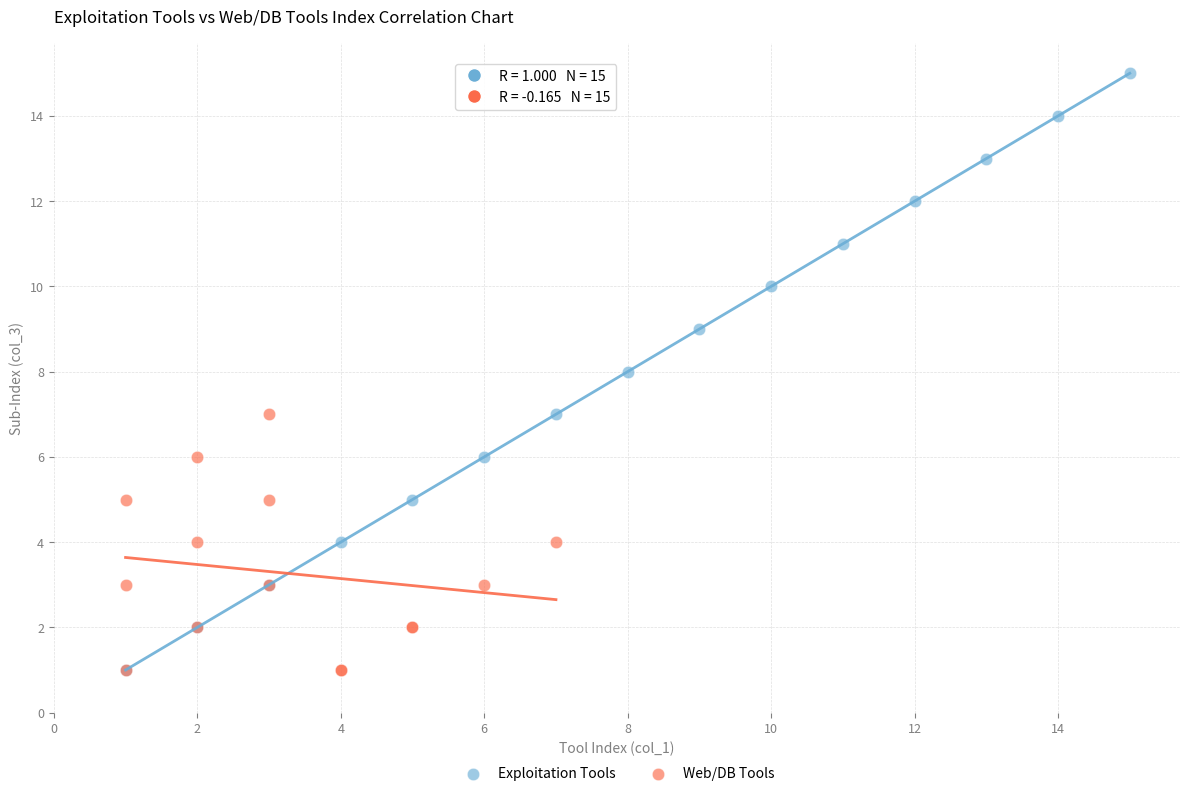

What are all the series names shown in the legend?

Exploitation Tools, Web/DB Tools